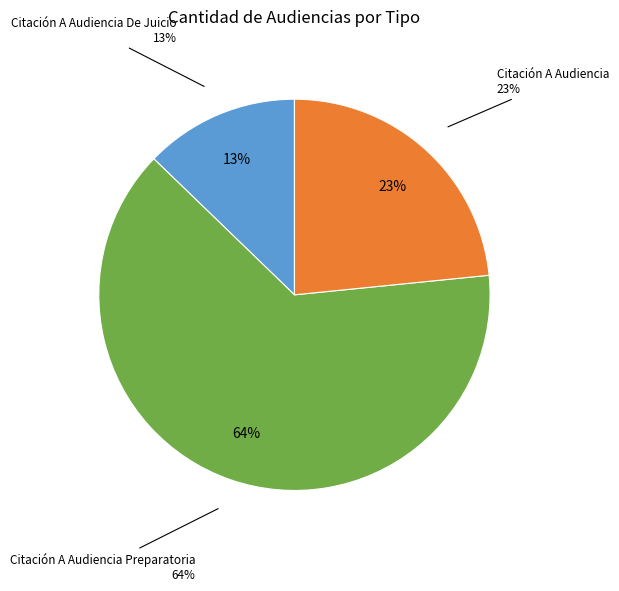

To the nearest percent, what percentage of the pie is Citación A Audiencia De Juicio?

13%